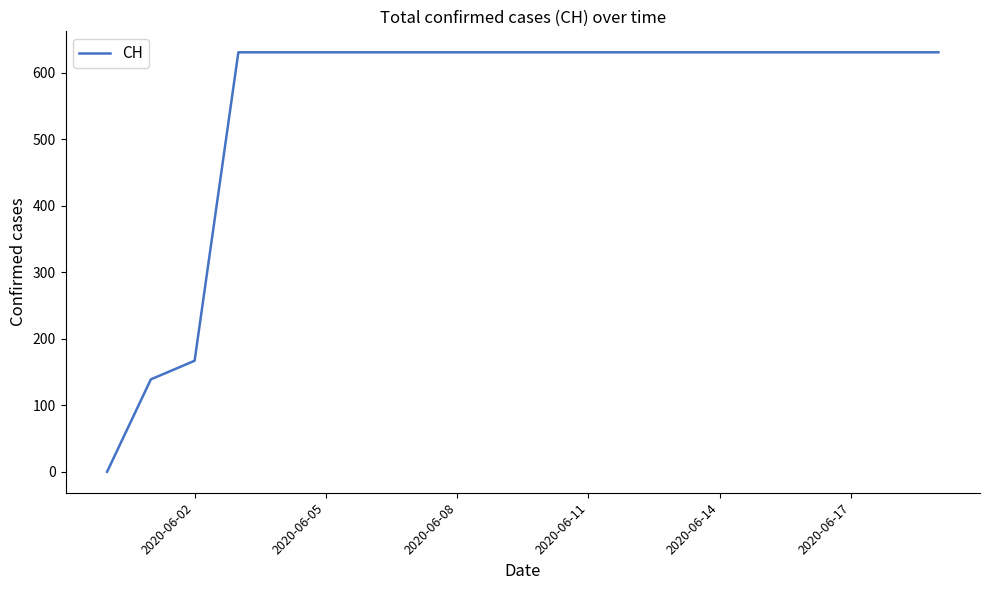

Does the chart have visible grid lines?

No